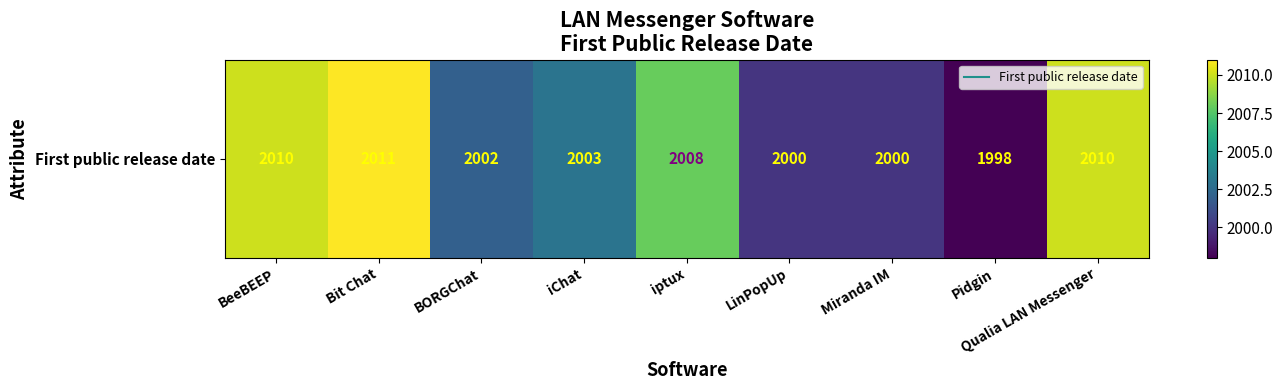

Approximately how many times larger is the value at BeeBEEP compared to Pidgin?

1.0